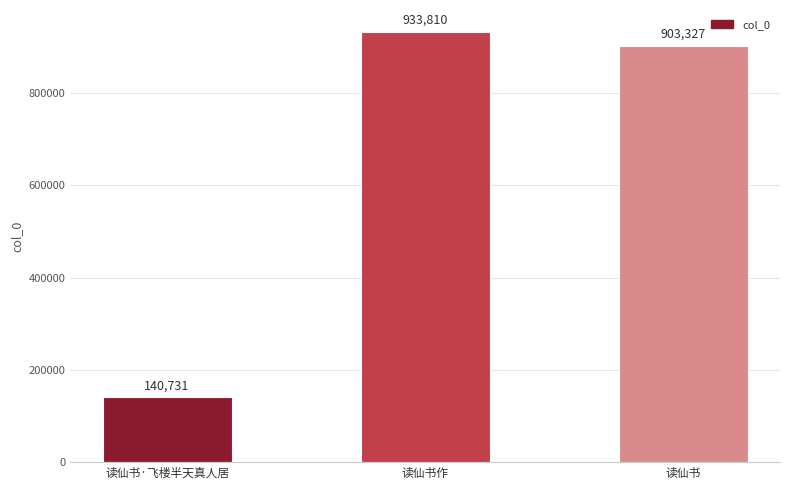

Which category has the highest value across all series?

读仙书作